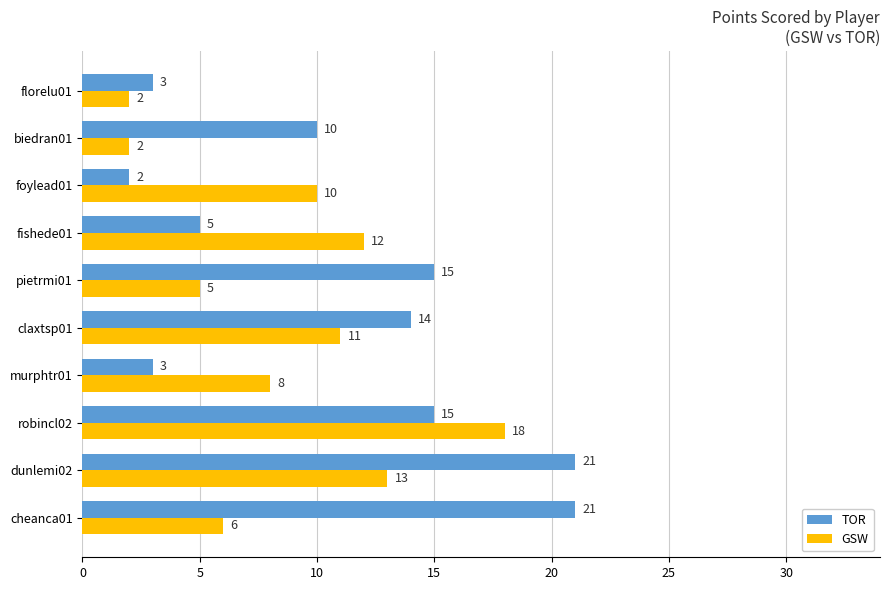

At which label is TOR closest to 11?

biedran01